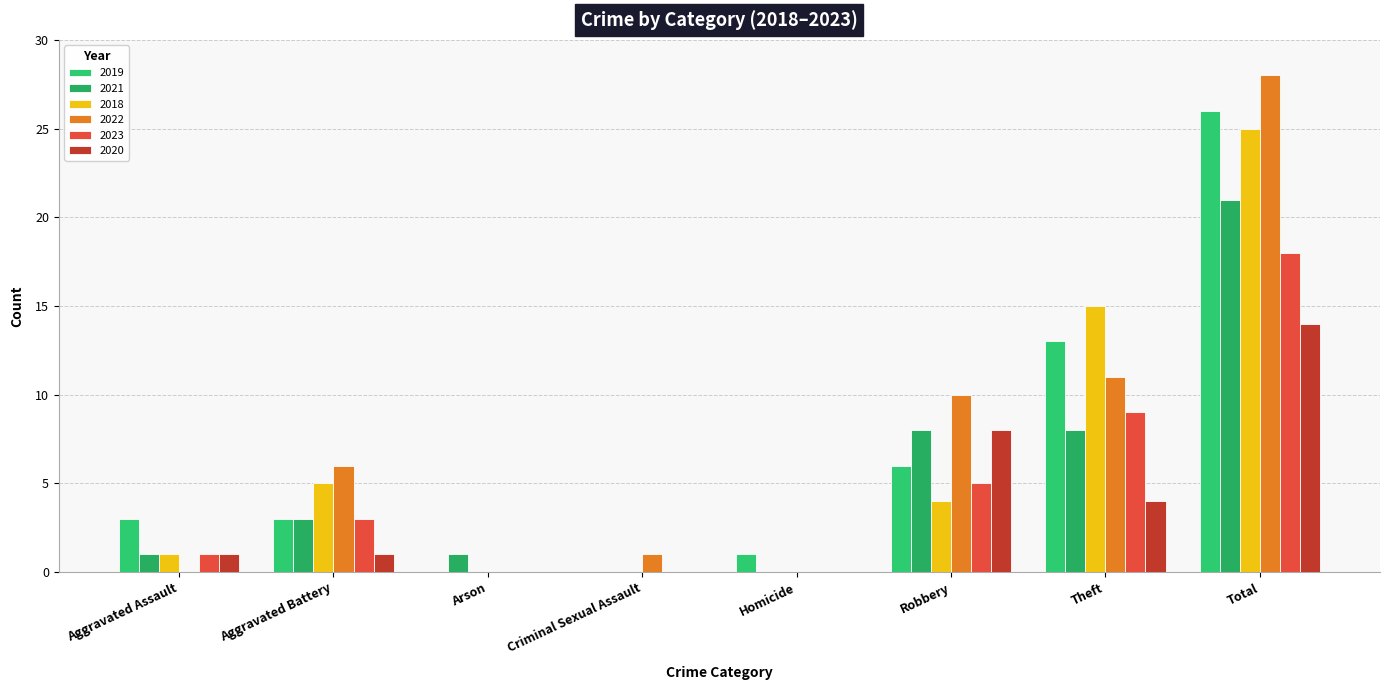

What are all the series names shown in the legend?

2019, 2021, 2018, 2022, 2023, 2020